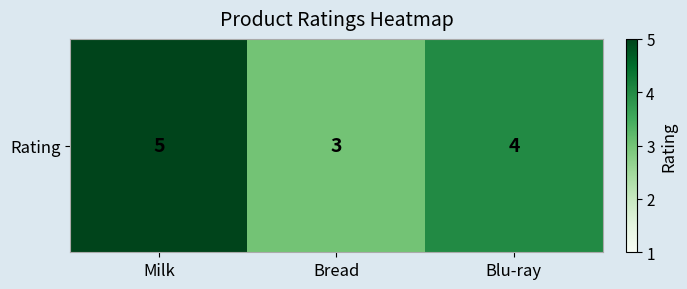

What is the minimum value shown in the chart?

3